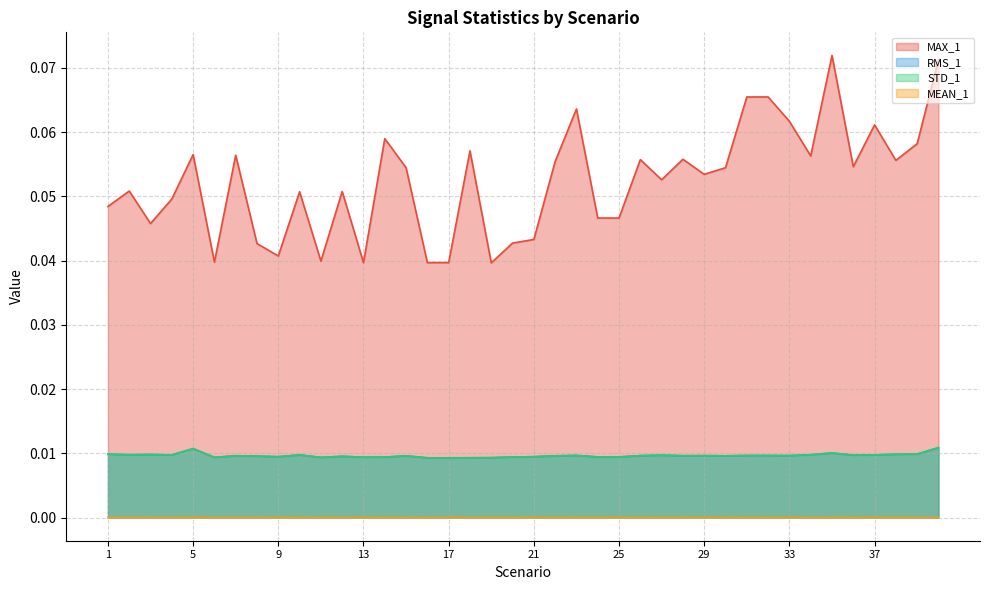

What are all the series names shown in the legend?

MAX_1, RMS_1, STD_1, MEAN_1